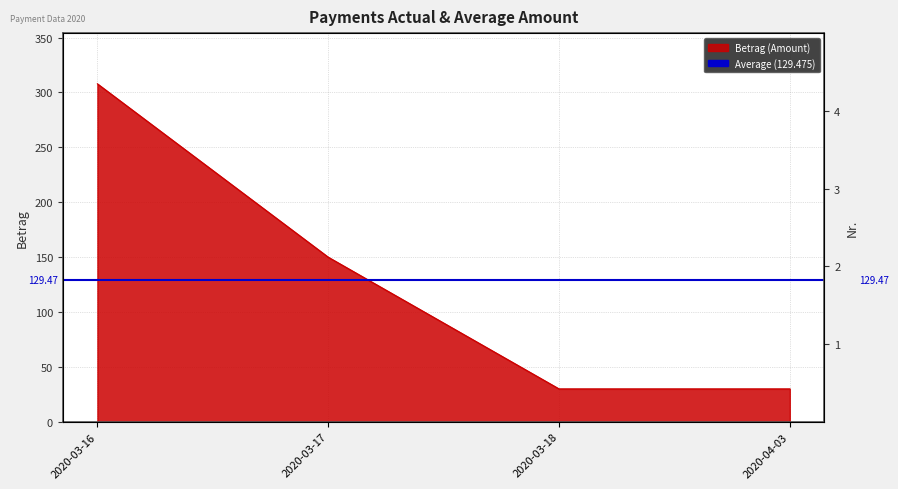

What is the sum of the values at 2020-03-17 and 2020-03-16?

457.9